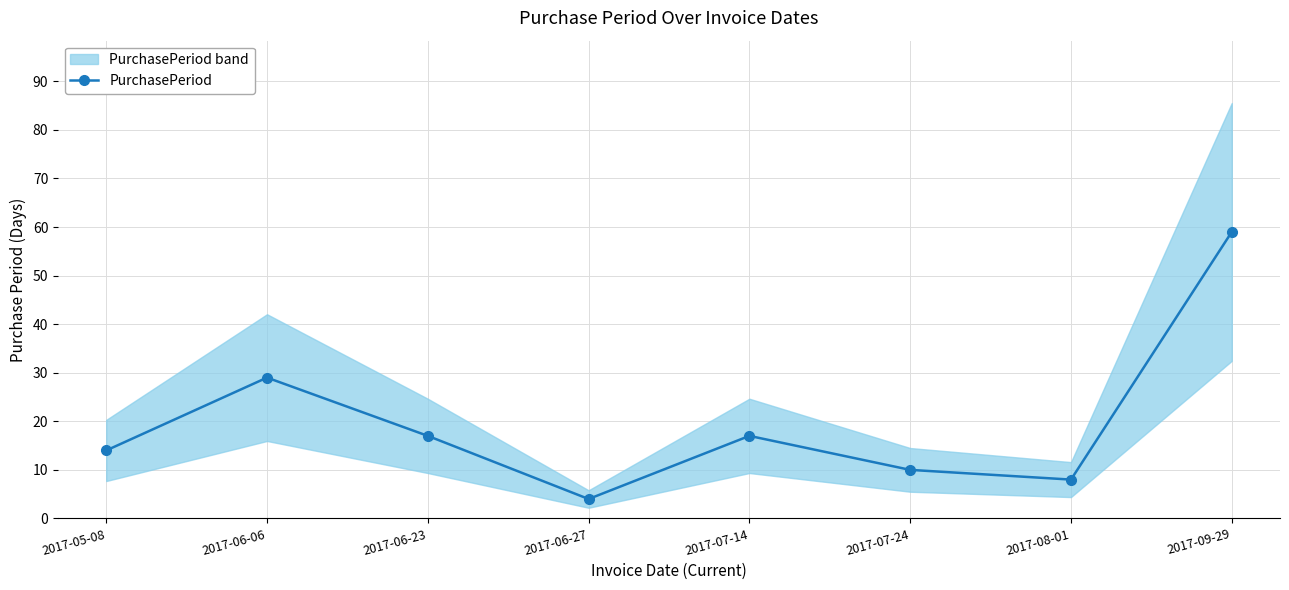

List the labels in order of value, largest first.

2017-09-29, 2017-06-06, 2017-06-23, 2017-07-14, 2017-05-08, 2017-07-24, 2017-08-01, 2017-06-27